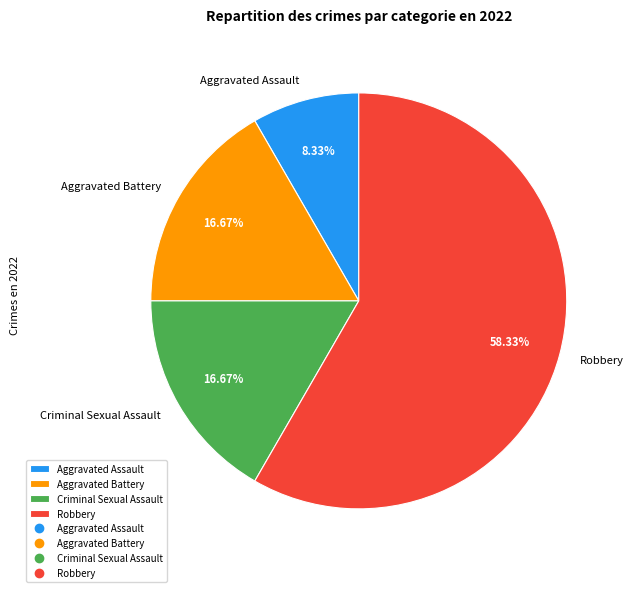

What is the majority slice?

Robbery